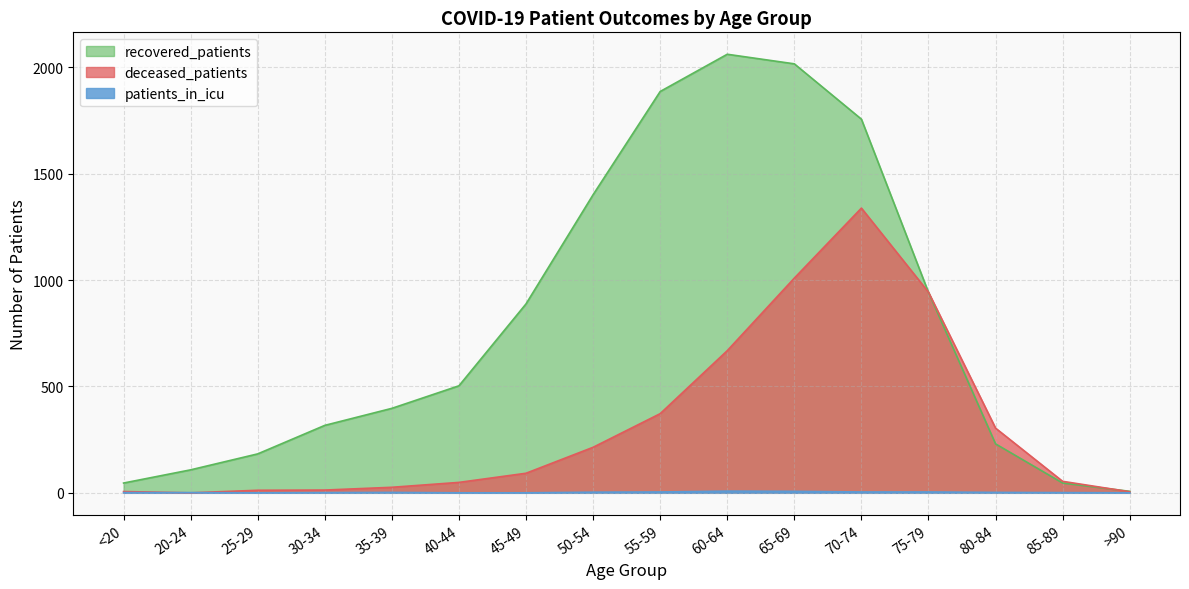

True or false: recovered_patients and patients_in_icu cross at least once.

False